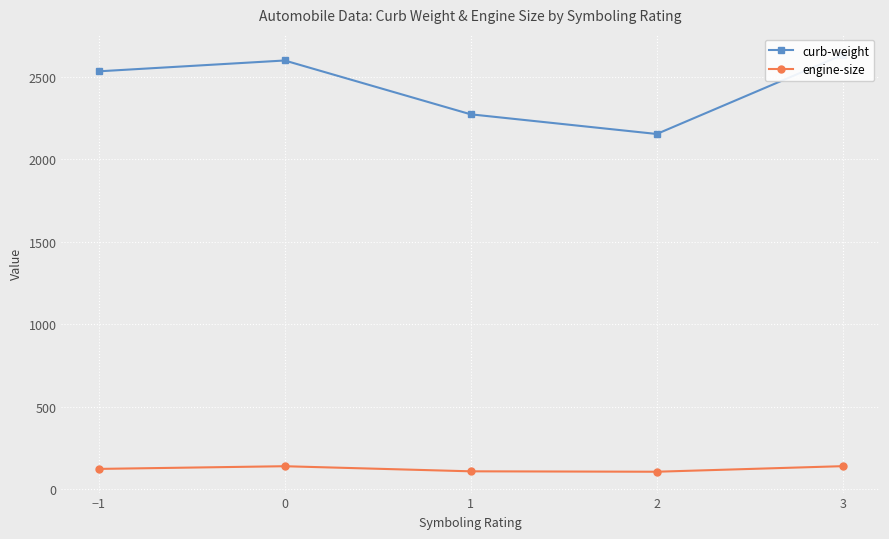

How many distinct data groups are displayed?

2